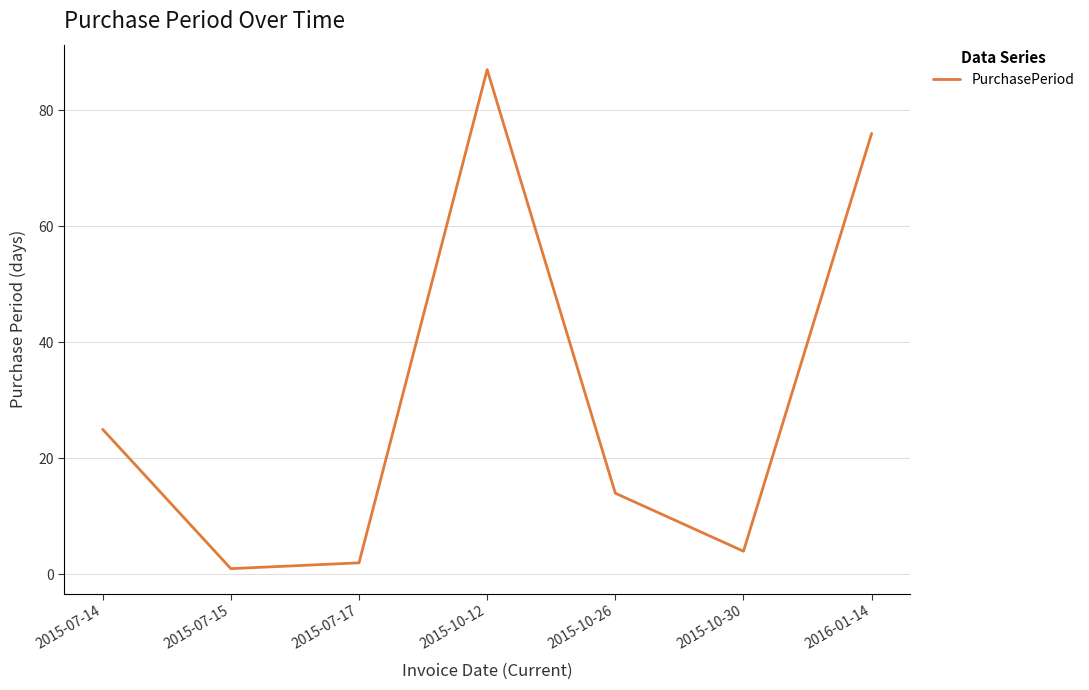

Which label corresponds to the largest value in the chart?

2015-10-12